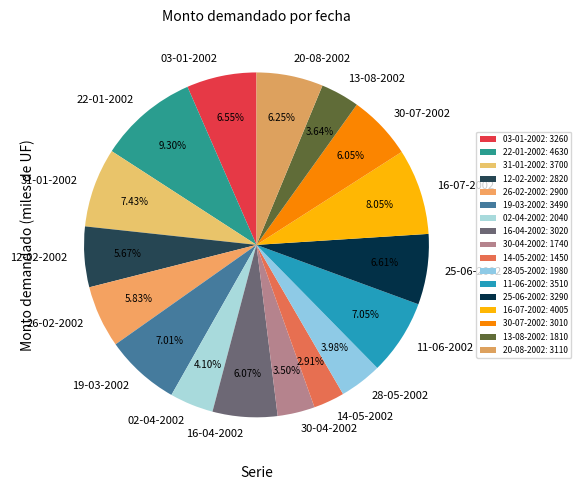

What percentage do 25-06-2002 and 20-08-2002 together represent?

12.9%